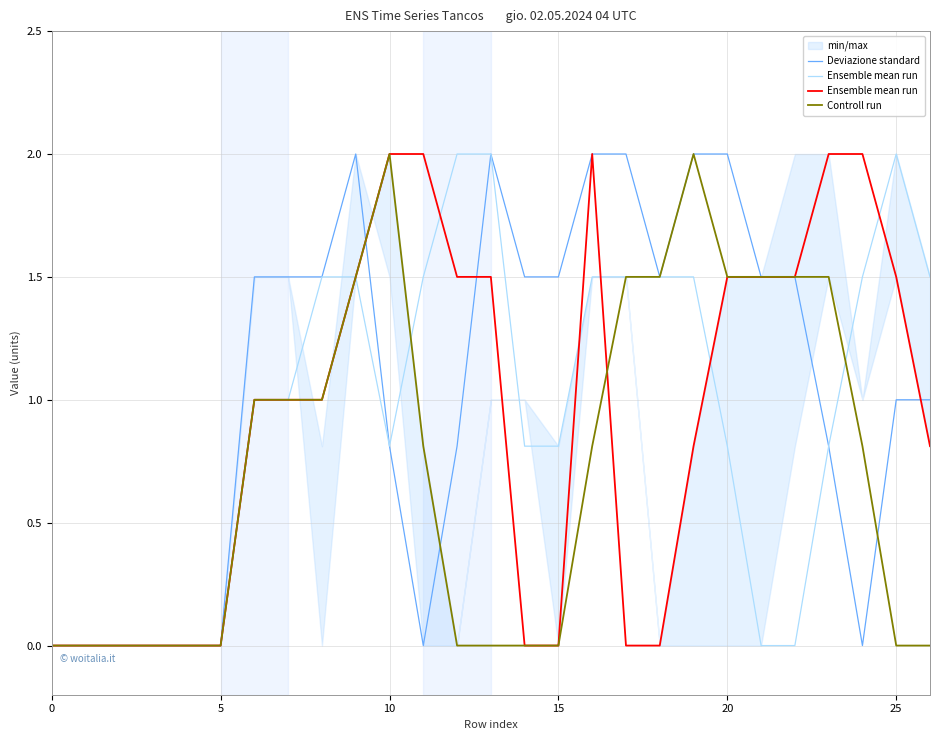

How many lines are shown in the chart?

3